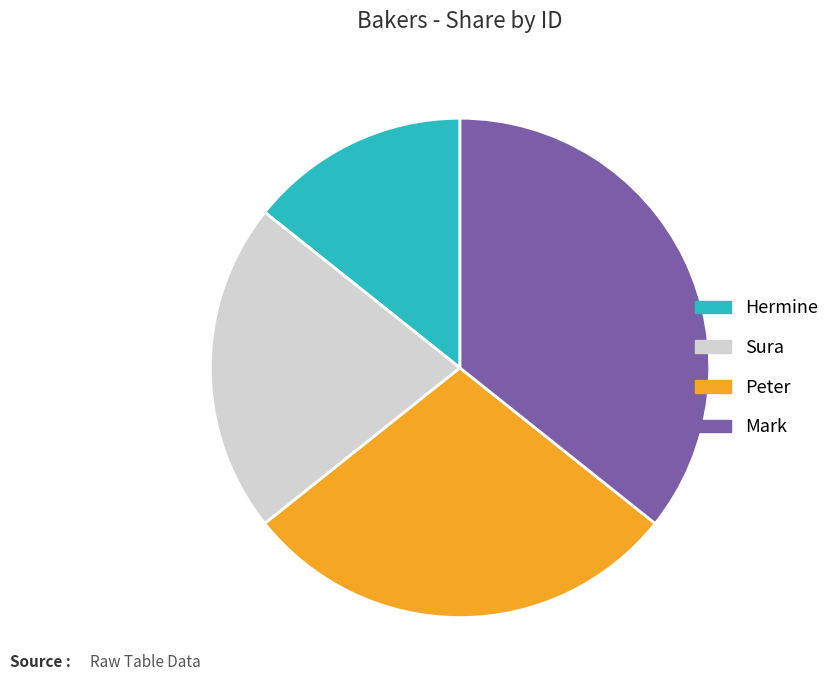

Is Sura the majority of the pie?

No